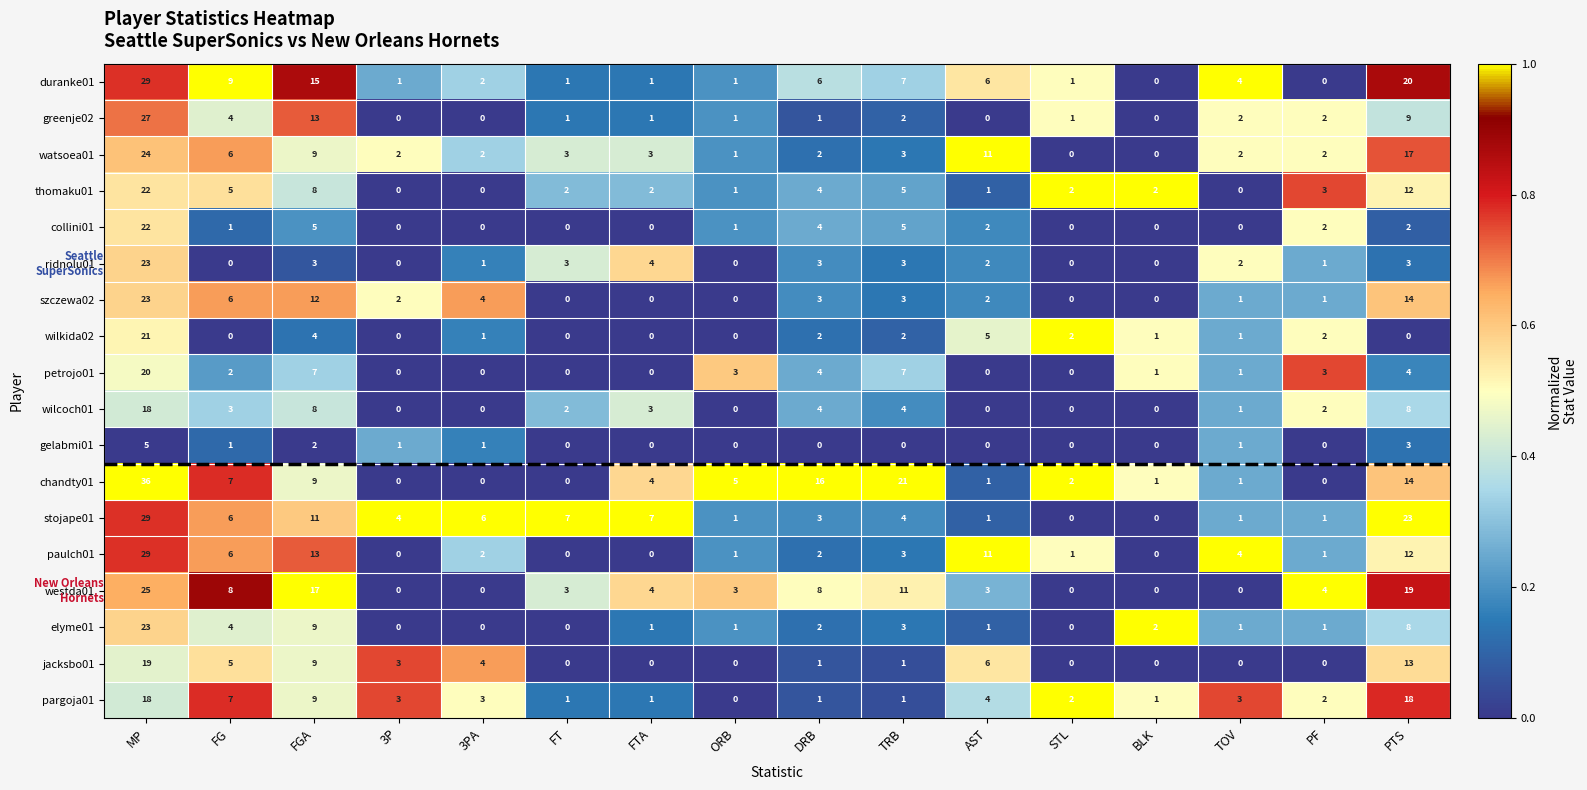

Which series has the widest spread of values?

chandty01